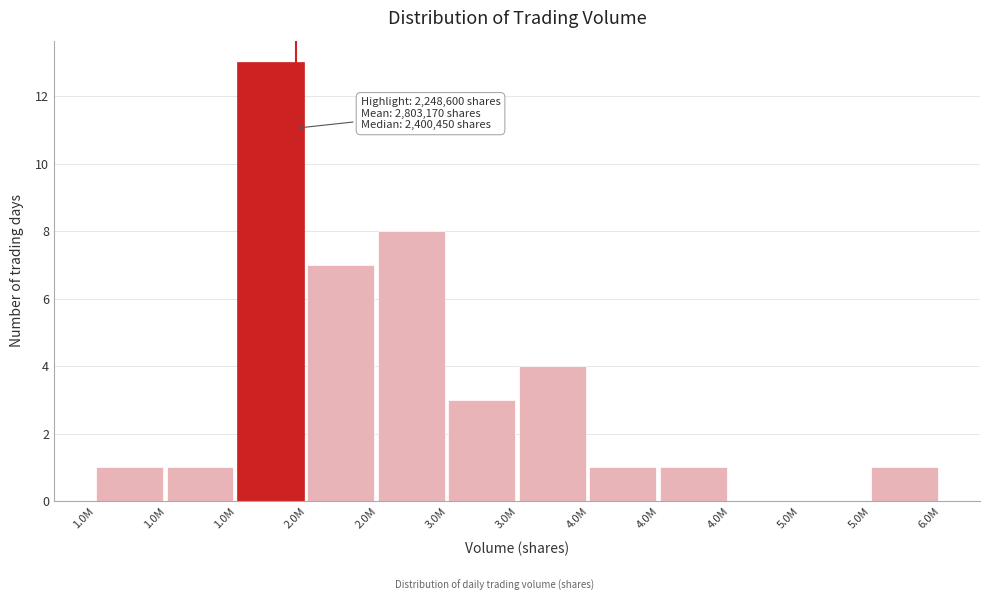

How many data points does each series have?

12